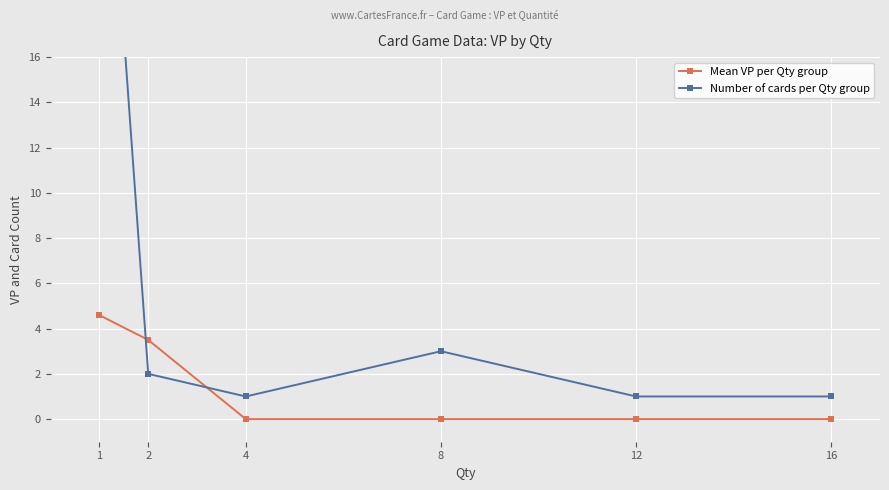

True or false: Mean VP per Qty group has a value of 2.1 at 1.

False